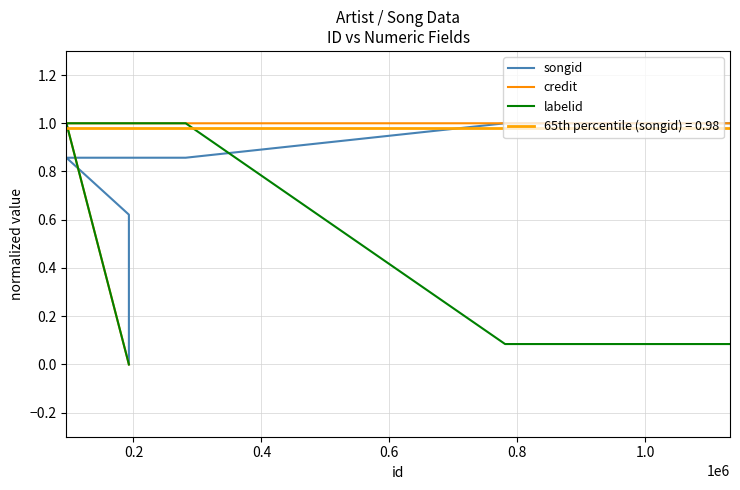

True or false: labelid has more than 0 interior local peaks.

False